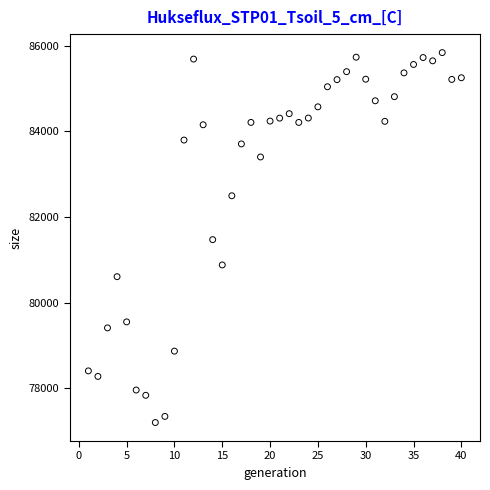

What is the range of Y values (max minus min)?

8638